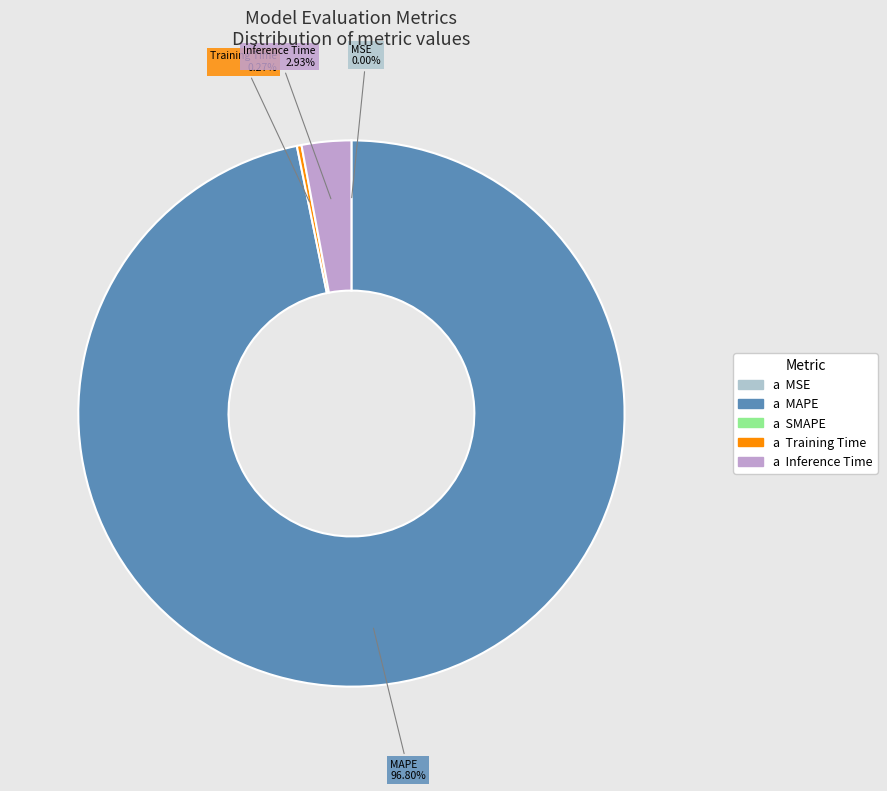

Is there a majority slice in this chart?

Yes